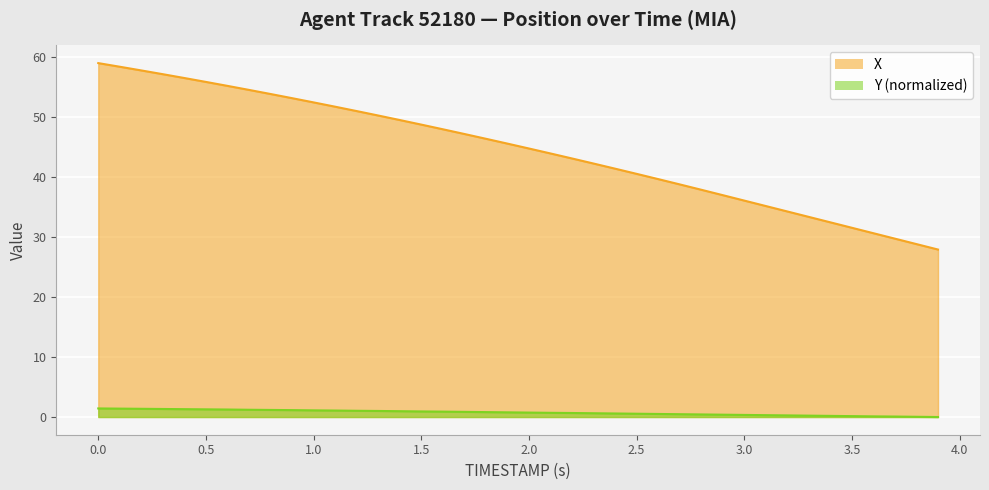

True or false: Y has more than 2 points higher than both neighbors.

False